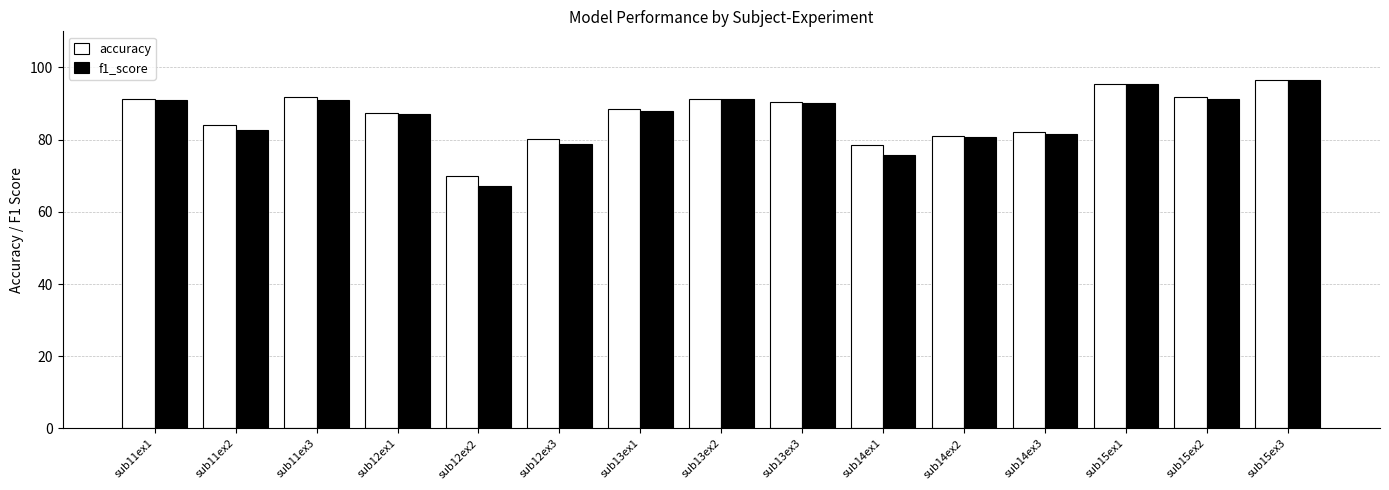

What is the difference between the maximum and minimum values in the accuracy series?

26.7